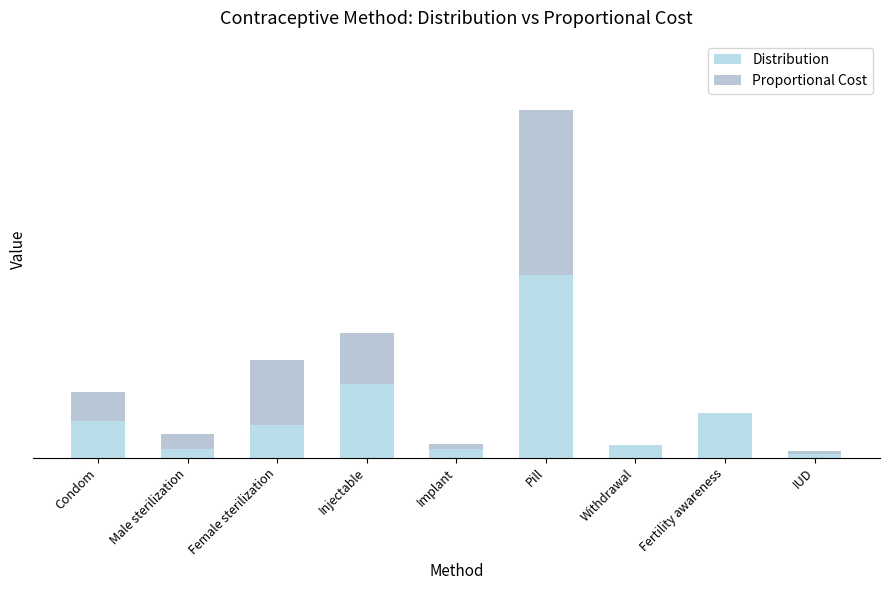

Are the bars grouped side by side (vs. stacked)?

No